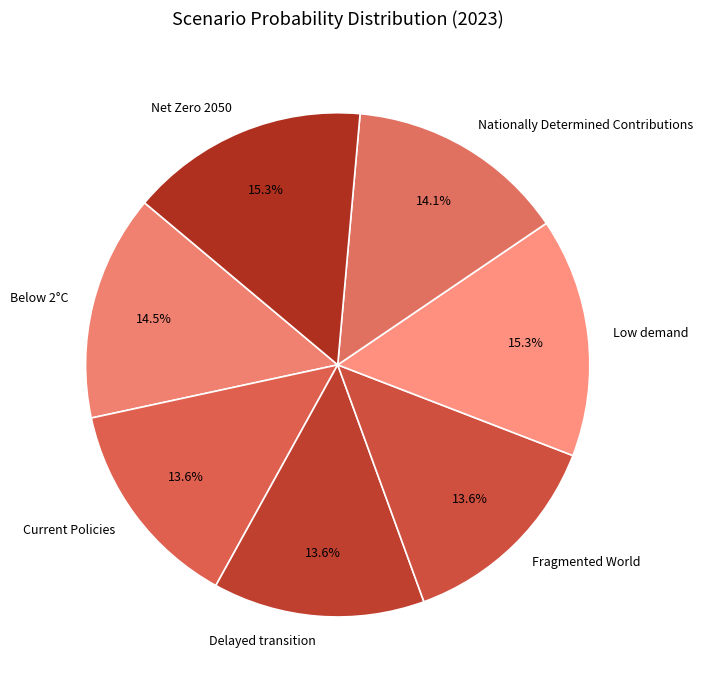

The Net Zero 2050 slice represents 15% of the pie. True or false?

True